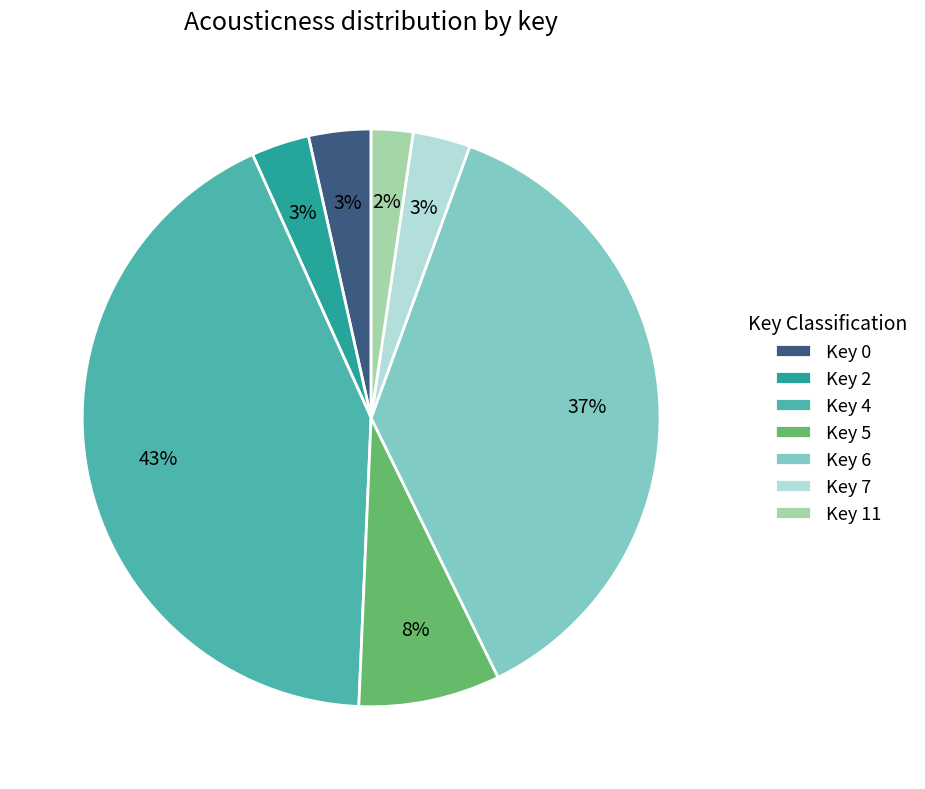

Count the number of slices in the pie.

7